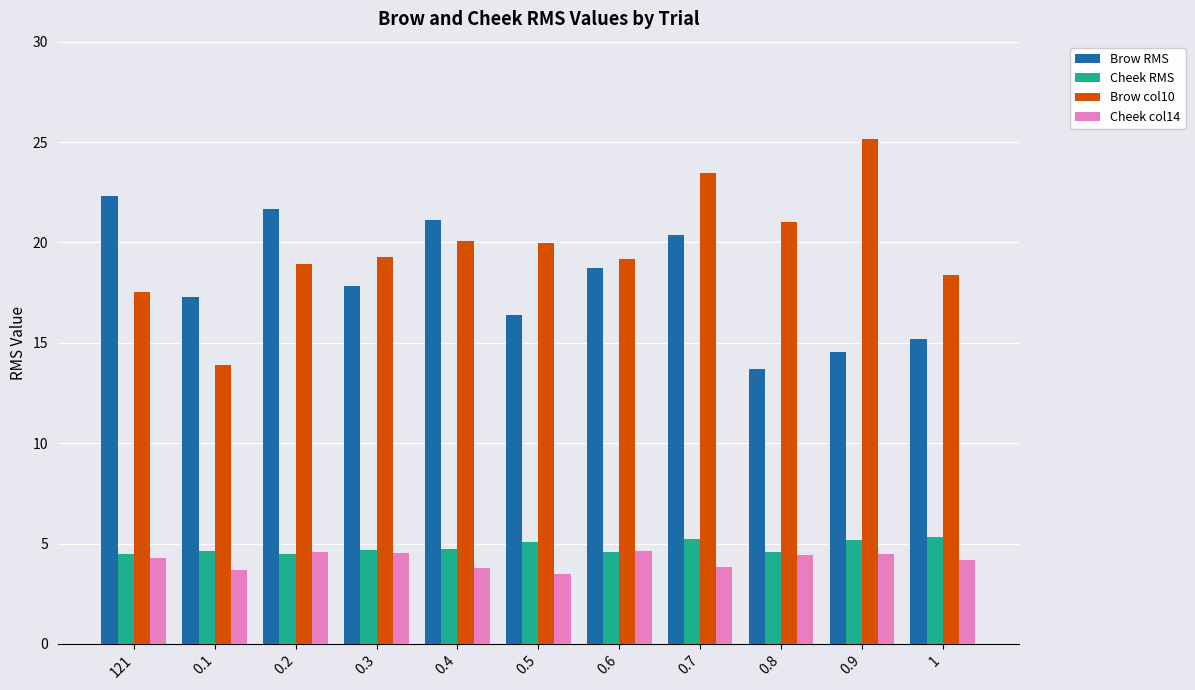

Read the Brow col10 value at 0.6.

19.2